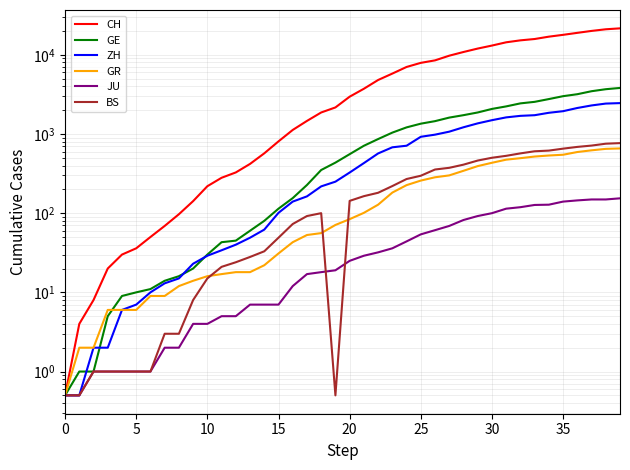

Which category has the highest value across all series?

39